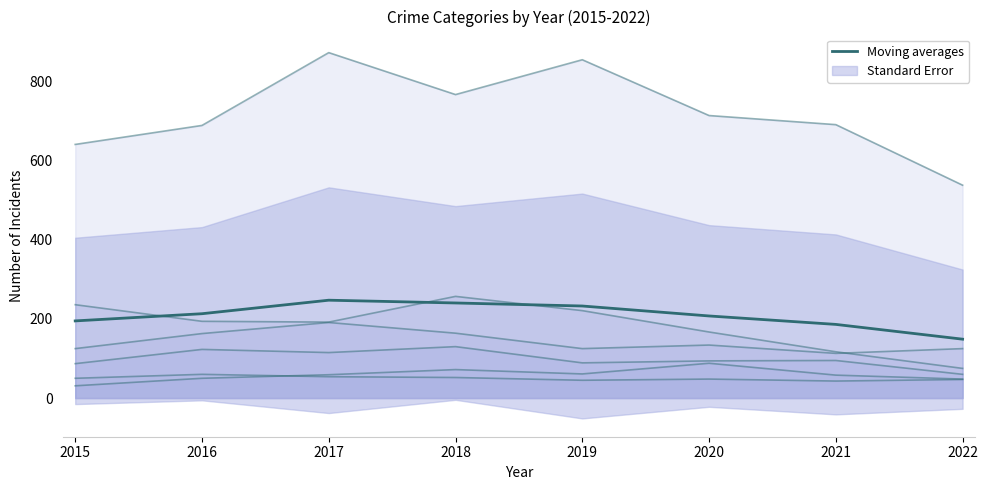

Rank the categories by value from highest to lowest.

2017, 2018, 2019, 2016, 2020, 2015, 2021, 2022